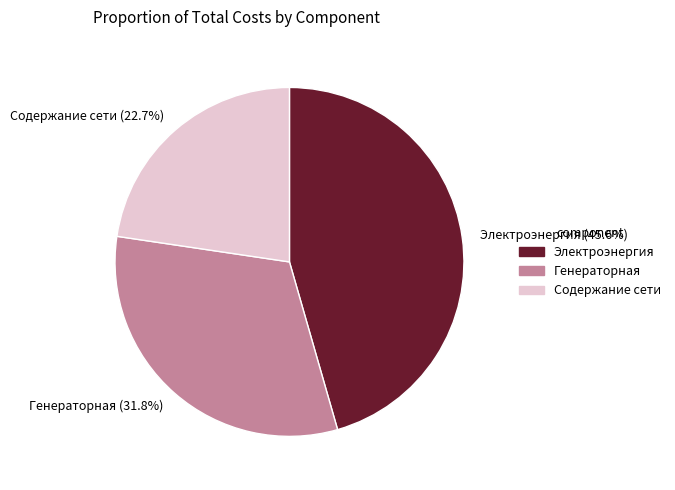

To the nearest percent, what is the difference between the Составляющая на оплату генераторной and Составляющая на содержание сети slice percentages?

9%